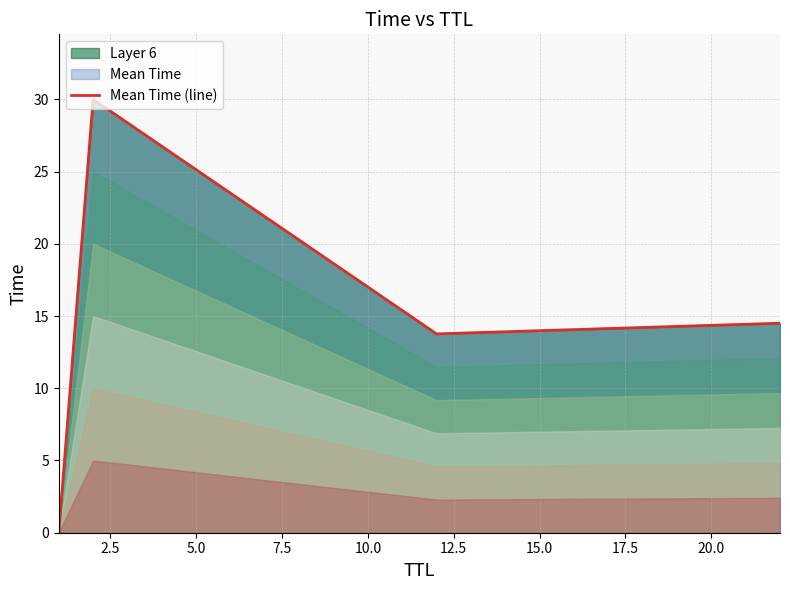

What is the maximum value shown in the chart?

30.0